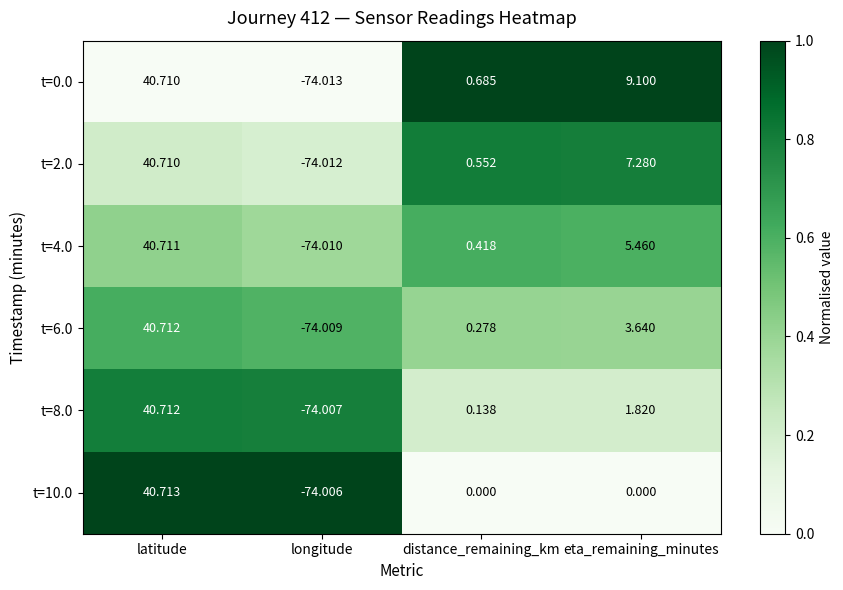

At which category does the chart reach its minimum across all series?

longitude